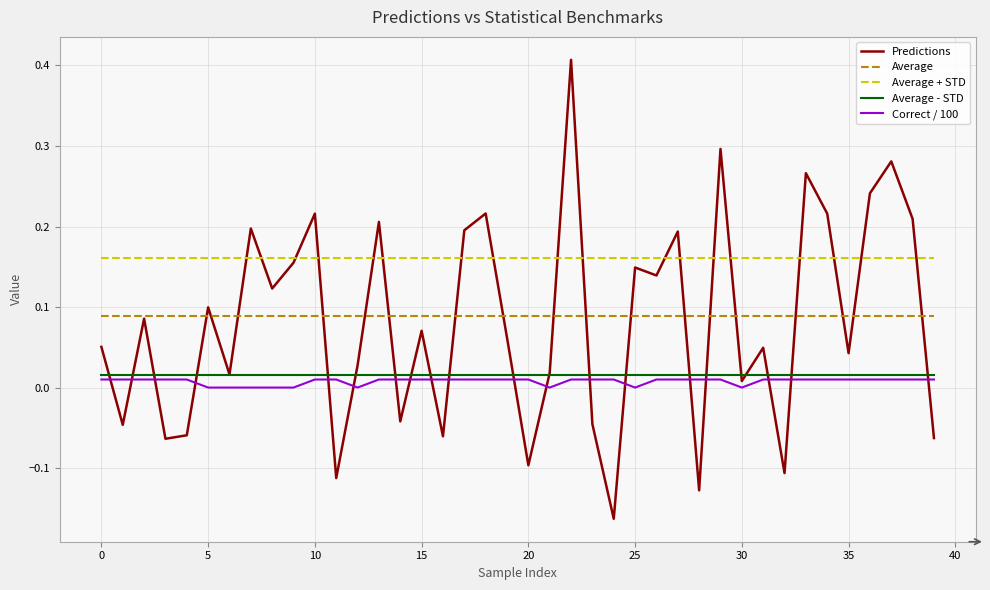

Which series has the largest range (max minus min)?

Predictions